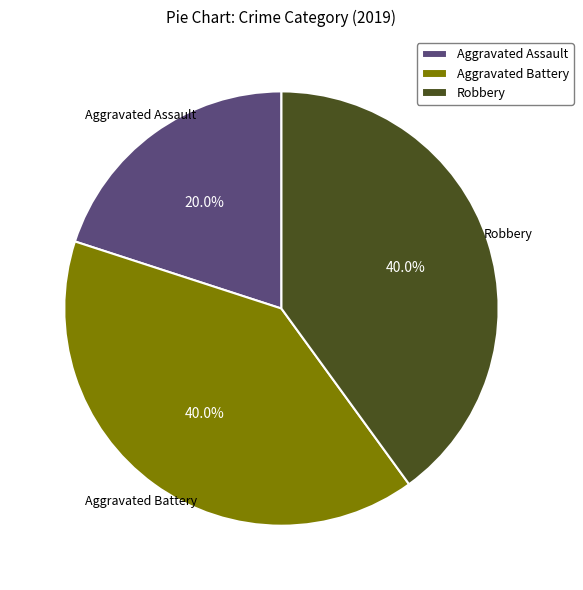

What percentage is the Aggravated Battery slice, to the nearest percent?

40%